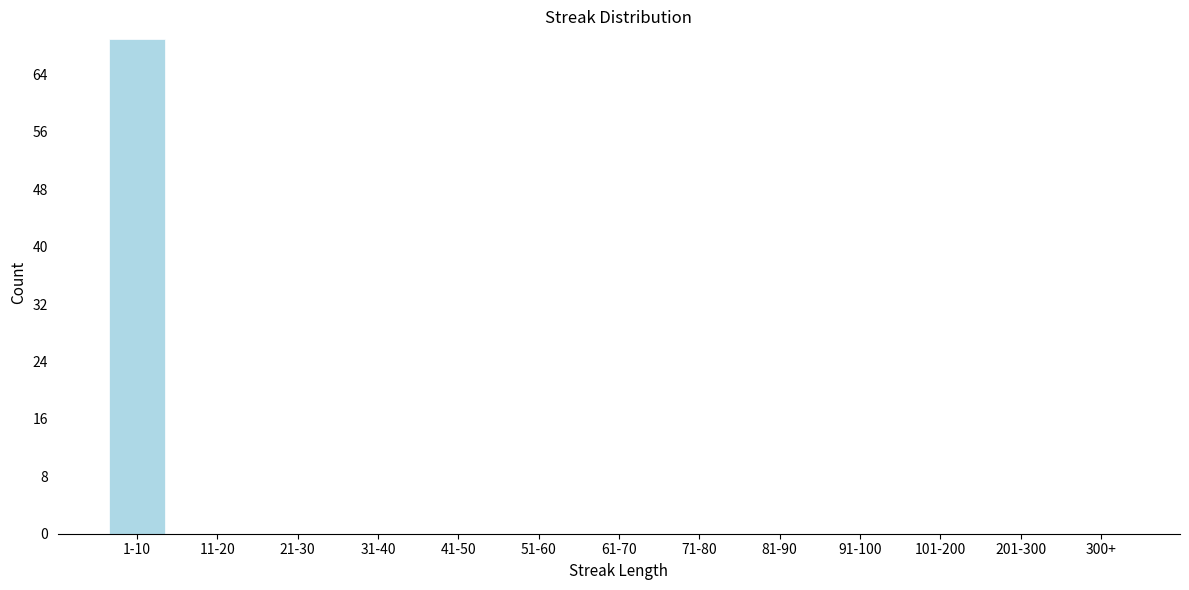

Reading right to left, transcribe all the data shown in this chart.

300+=0	201-300=0	101-200=0	91-100=0	81-90=0	71-80=0	61-70=0	51-60=0	41-50=0	31-40=0	21-30=0	11-20=0	1-10=69